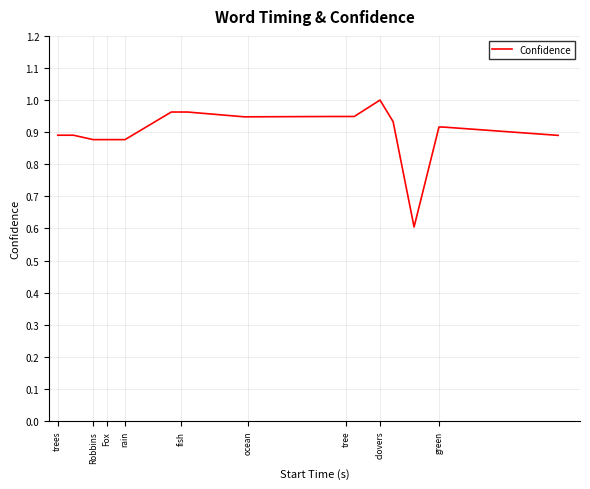

What is the difference between the second highest and second lowest values?

0.1